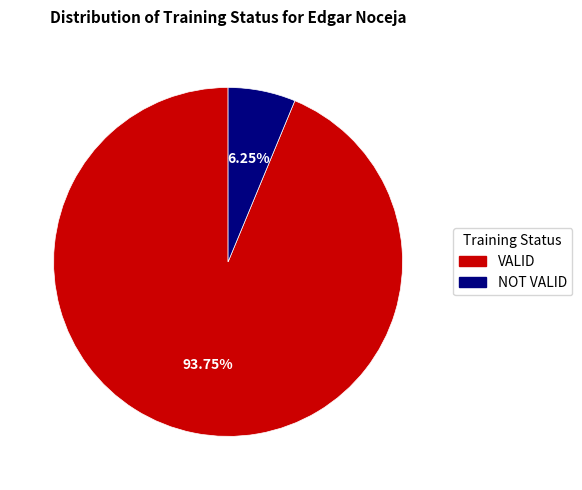

Does NOT VALID account for over 50% of the chart?

No